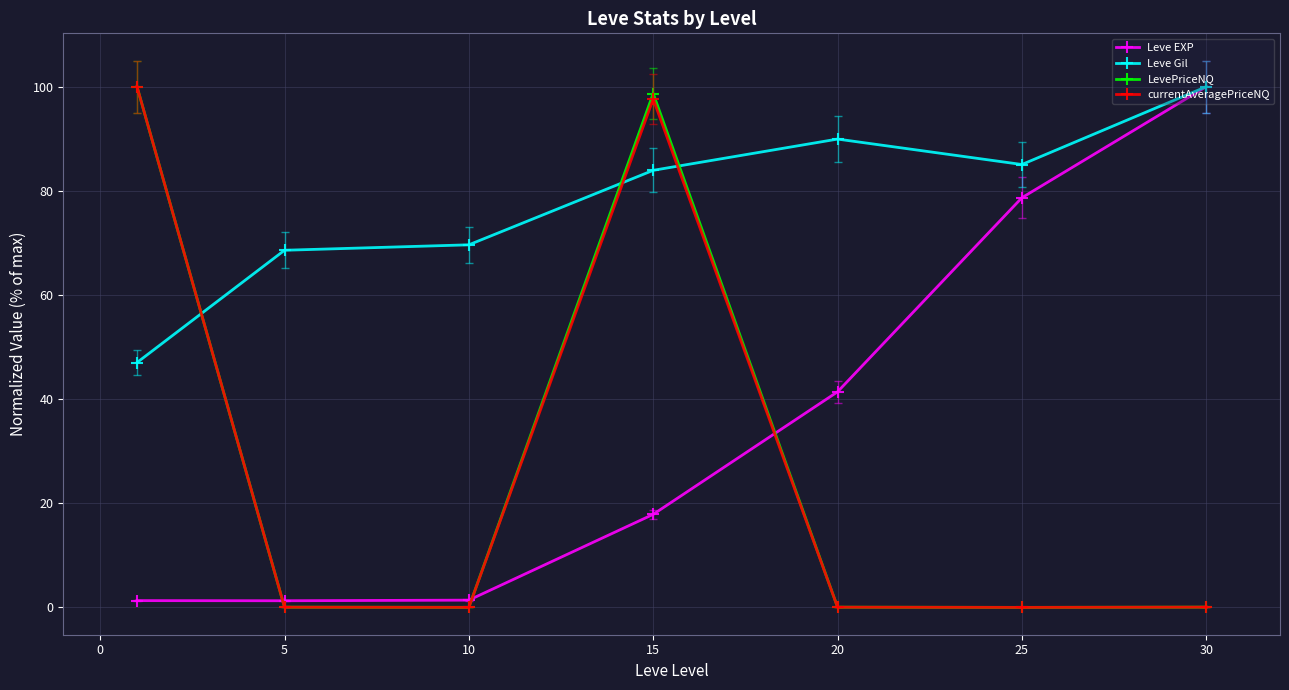

What is the maximum value shown in the chart?

100.0